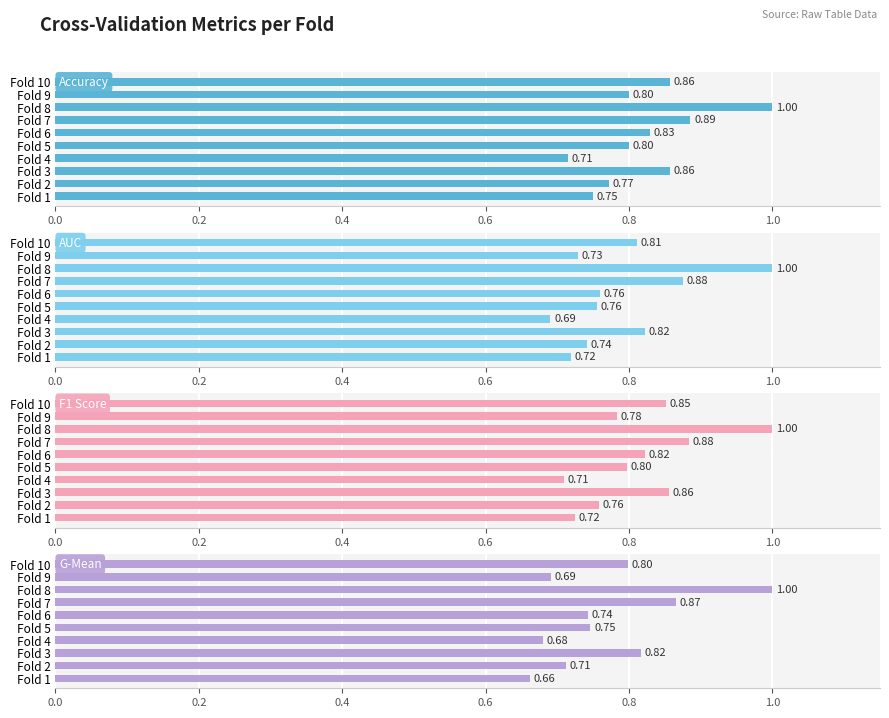

What is the minimum value shown in the chart?

0.7